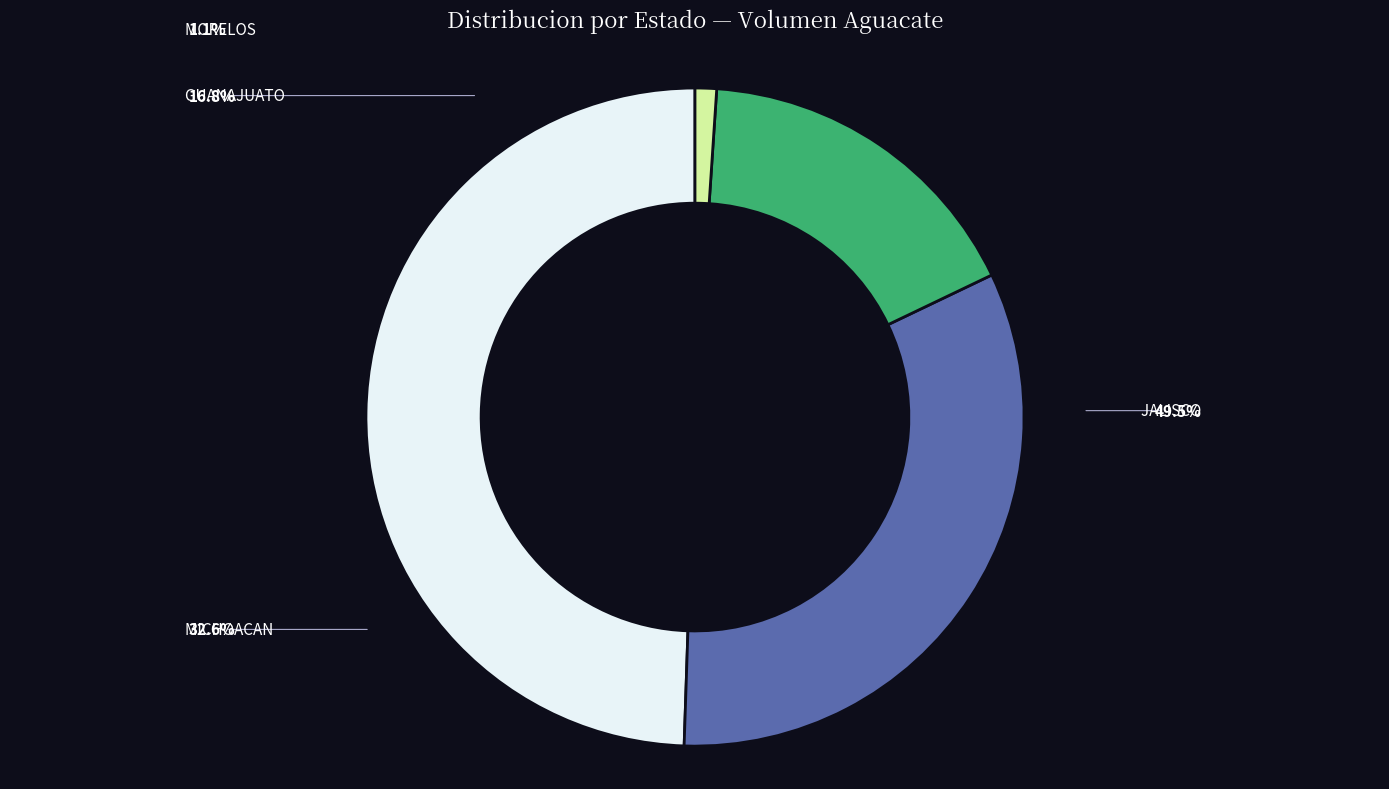

Is there a majority slice in this chart?

No